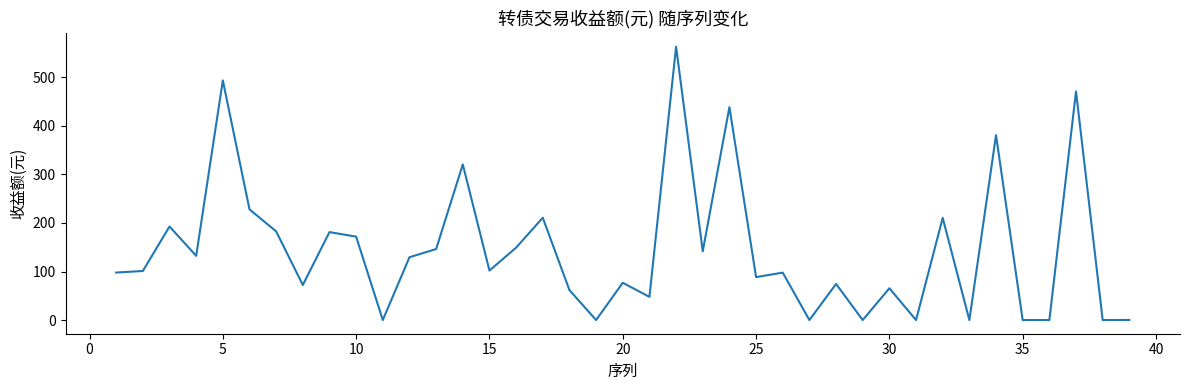

What is the maximum value shown in the chart?

563.2